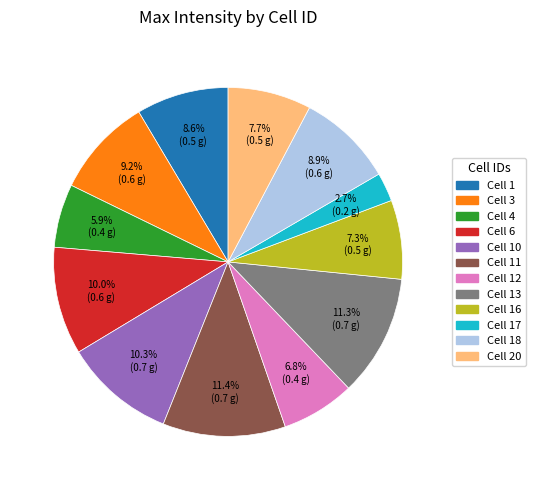

Is there any slice that represents more than half of the pie?

No